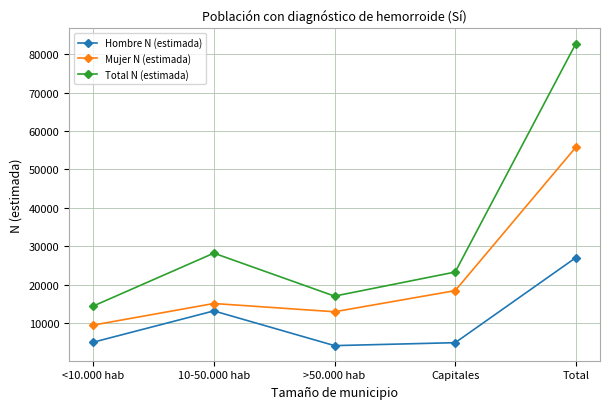

Which series has the largest total across all categories?

Total N (estimada)